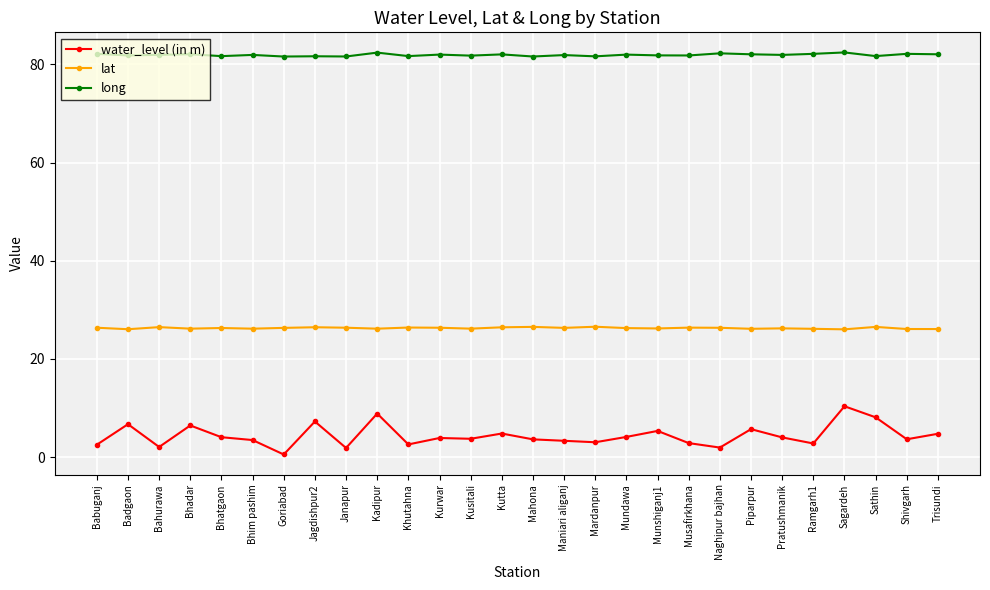

Count the number of data series in this chart.

3